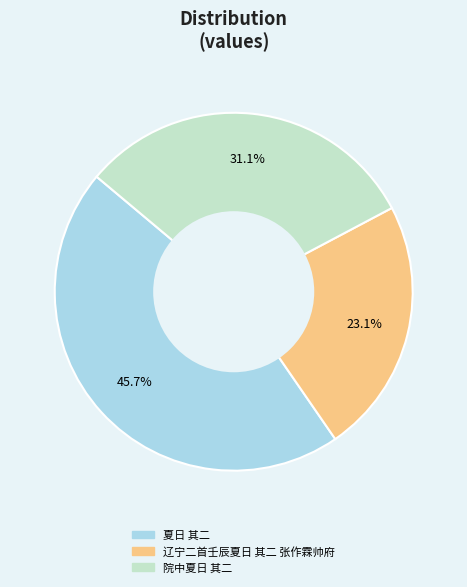

Combined, do 院中夏日 其二 and 夏日 其二 account for over 50%?

Yes